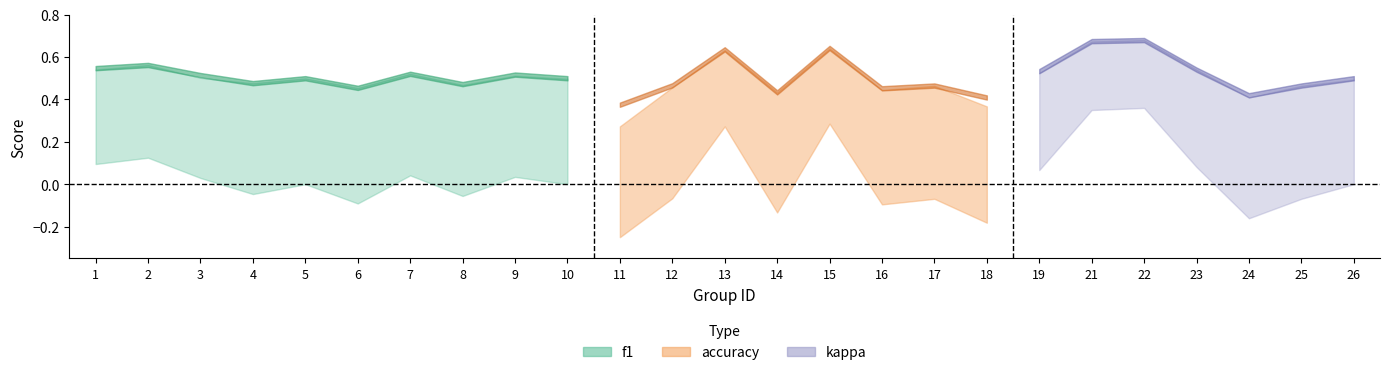

Does the chart have visible grid lines?

No